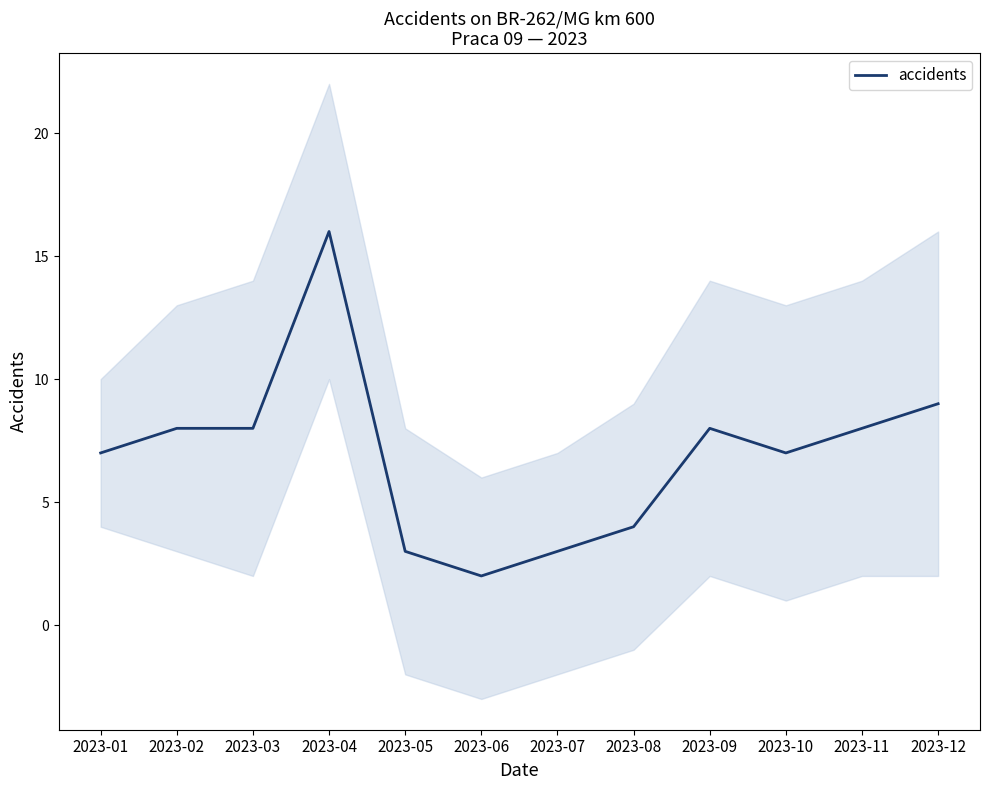

Rank the categories by value from highest to lowest.

2023-04, 2023-12, 2023-02, 2023-03, 2023-09, 2023-11, 2023-01, 2023-10, 2023-08, 2023-05, 2023-07, 2023-06